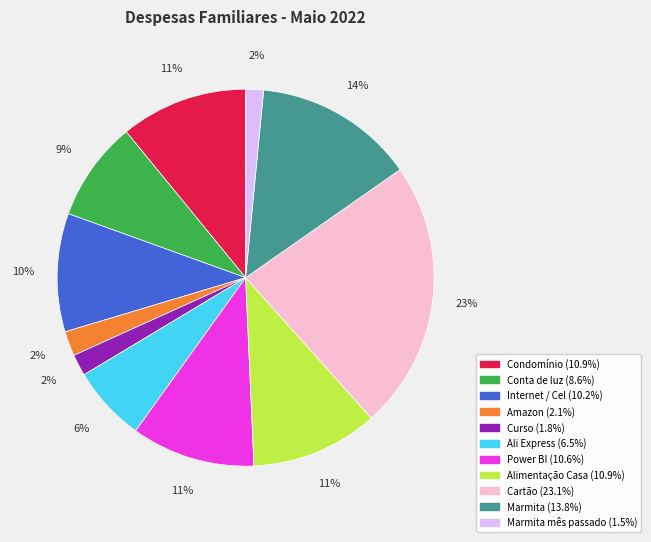

How many slices are in this pie chart?

11